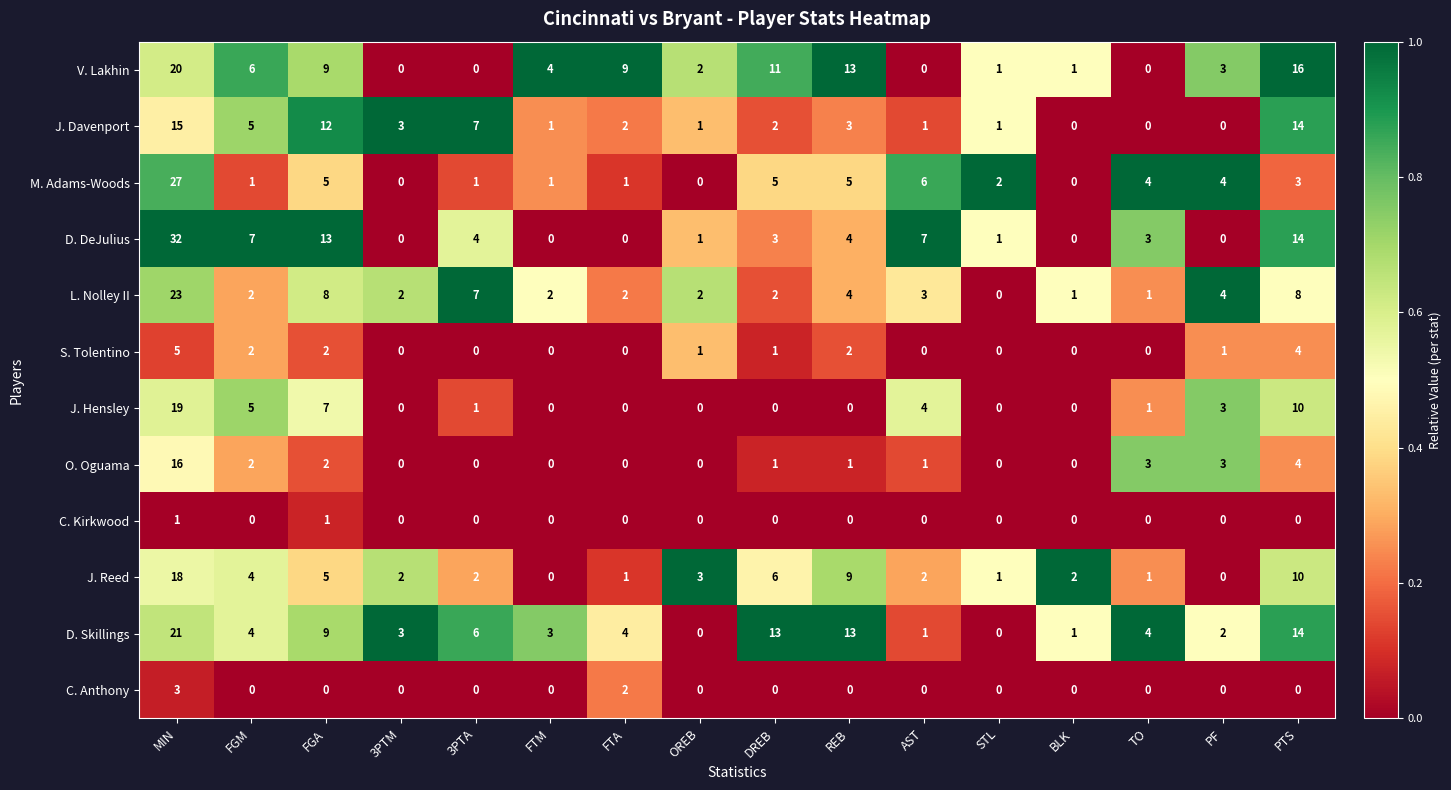

True or false: D. Skillings has a value of 5 at FTM.

False